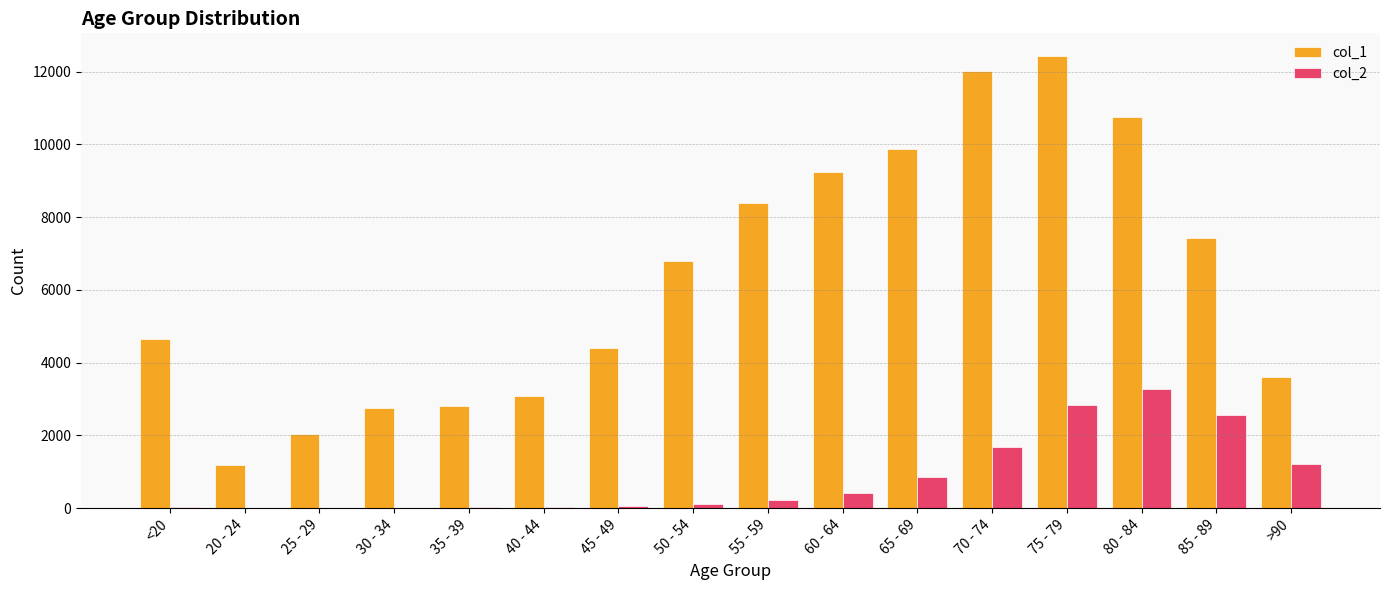

Is it true that col_2 equals 2192 at >90?

False